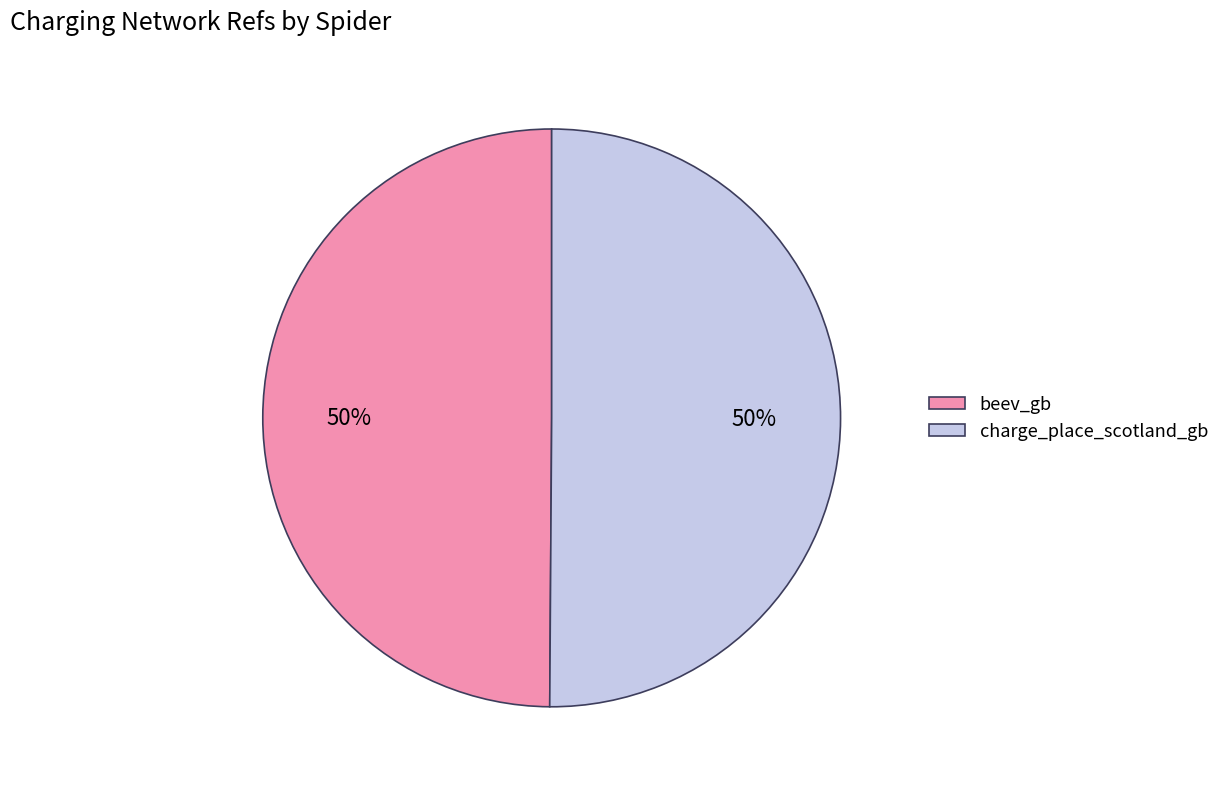

What percentage is the charge_place_scotland_gb slice, to the nearest percent?

50%